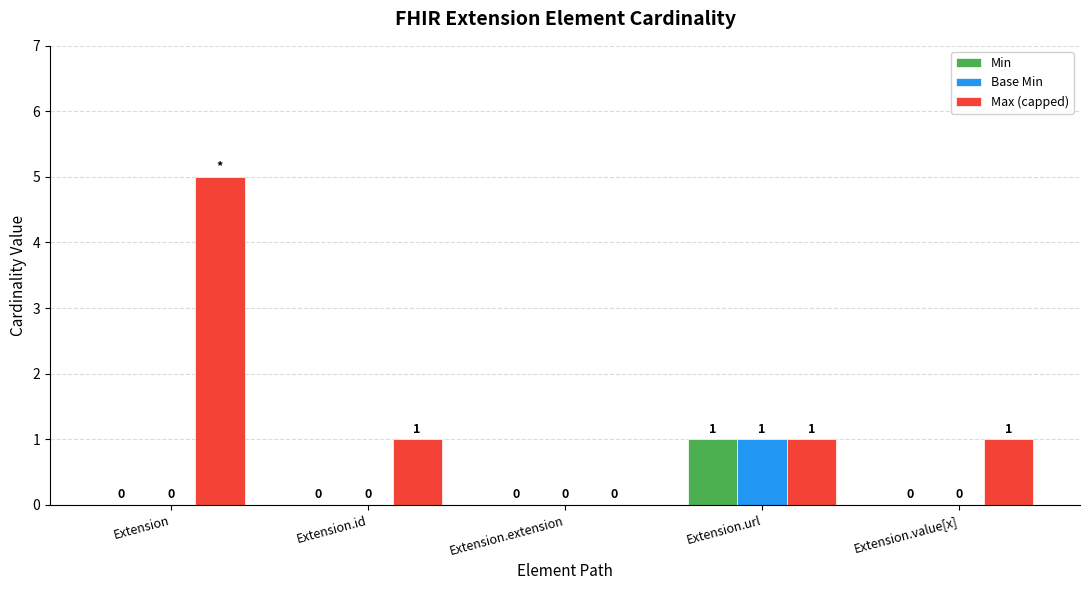

What are all the series names shown in the legend?

Min, Base Min, Max (capped)